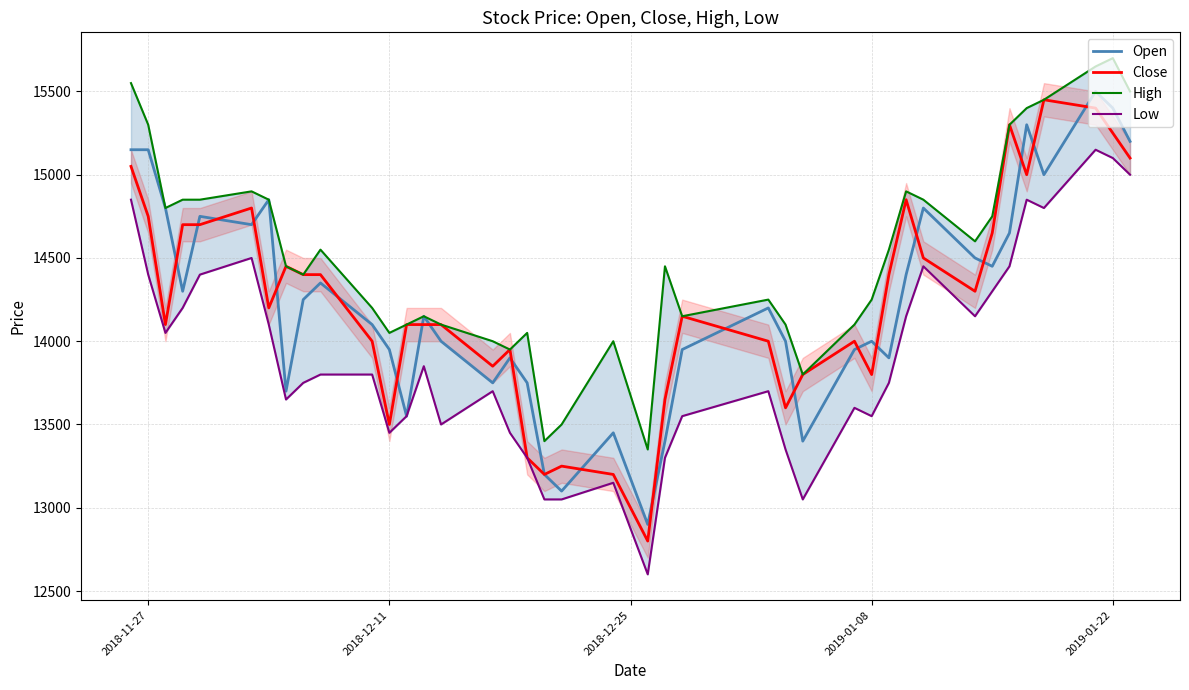

Reading left to right, what are all the values shown in this chart?

Open: 15150	15150	14800	14300	14750	14700	14850	13700	14250	14350	14100	13950	13550	14150	14000	13750	13900	13750	13200	13100	13450	12900	13400	13950	14200	14000	13400	13950	14000	13900	14400	14800	14500	14450	14650	15300	15000	15500	15400	15200
Close: 15050	14750	14100	14700	14700	14800	14200	14450	14400	14400	14000	13500	14100	14100	14100	13850	13950	13300	13200	13250	13200	12800	13650	14150	14000	13600	13800	14000	13800	14400	14850	14500	14300	14650	15300	15000	15450	15400	15250	15100
High: 15550	15300	14800	14850	14850	14900	14850	14450	14400	14550	14200	14050	14100	14150	14100	14000	13950	14050	13400	13500	14000	13350	14450	14150	14250	14100	13800	14100	14250	14550	14900	14850	14600	14750	15300	15400	15450	15650	15700	15500
Low: 14850	14400	14050	14200	14400	14500	14100	13650	13750	13800	13800	13450	13550	13850	13500	13700	13450	13300	13050	13050	13150	12600	13300	13550	13700	13350	13050	13600	13550	13750	14150	14450	14150	14300	14450	14850	14800	15150	15100	15000